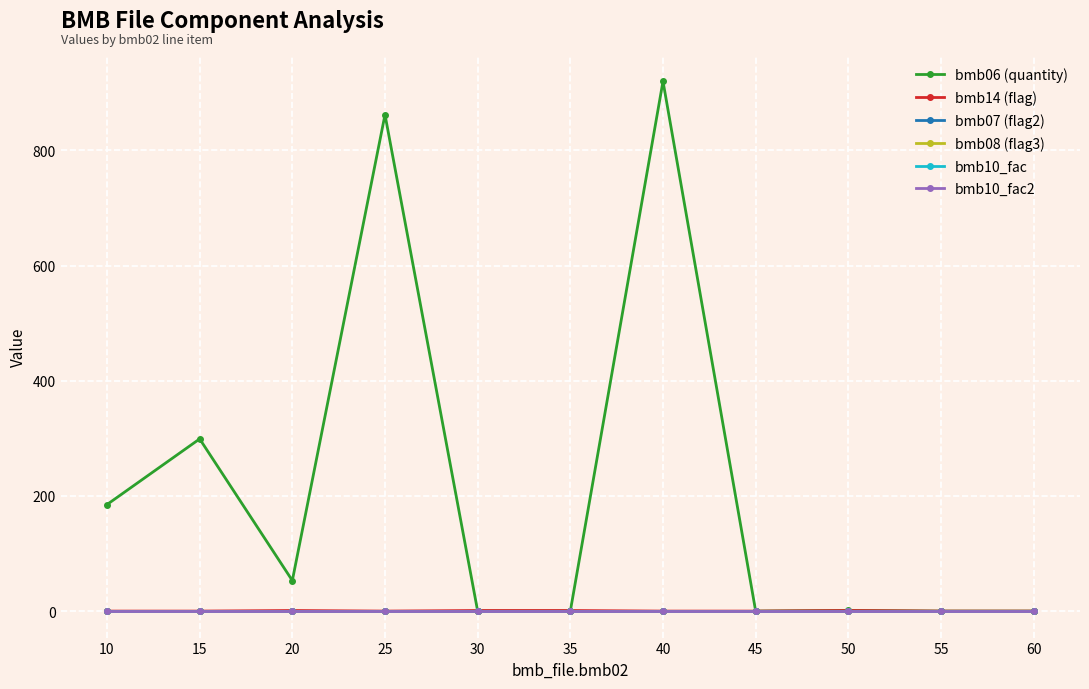

Does the chart have visible grid lines?

Yes